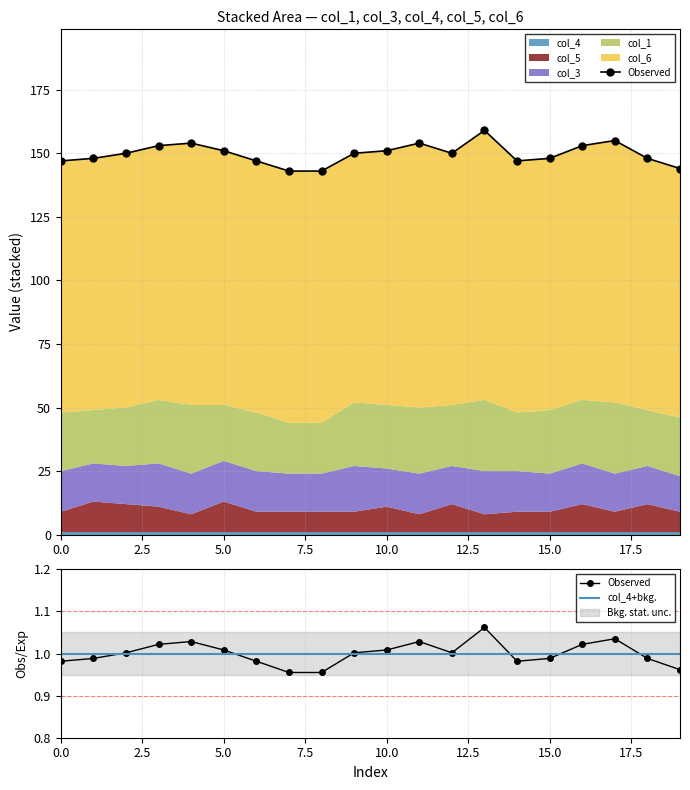

At how many categories does at least one series exceed 24?

20